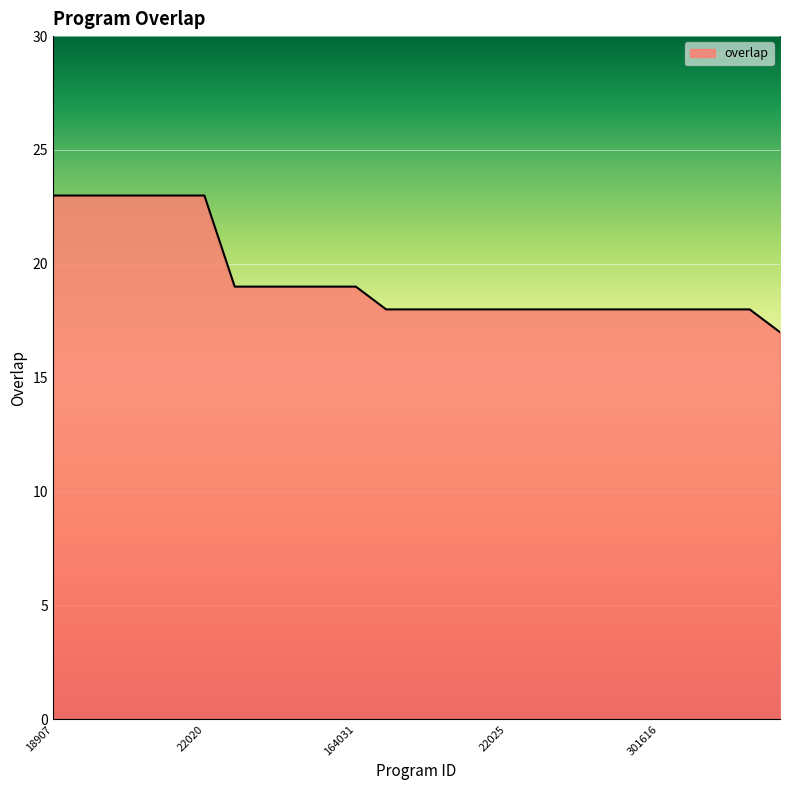

What is the maximum value shown in the chart?

23